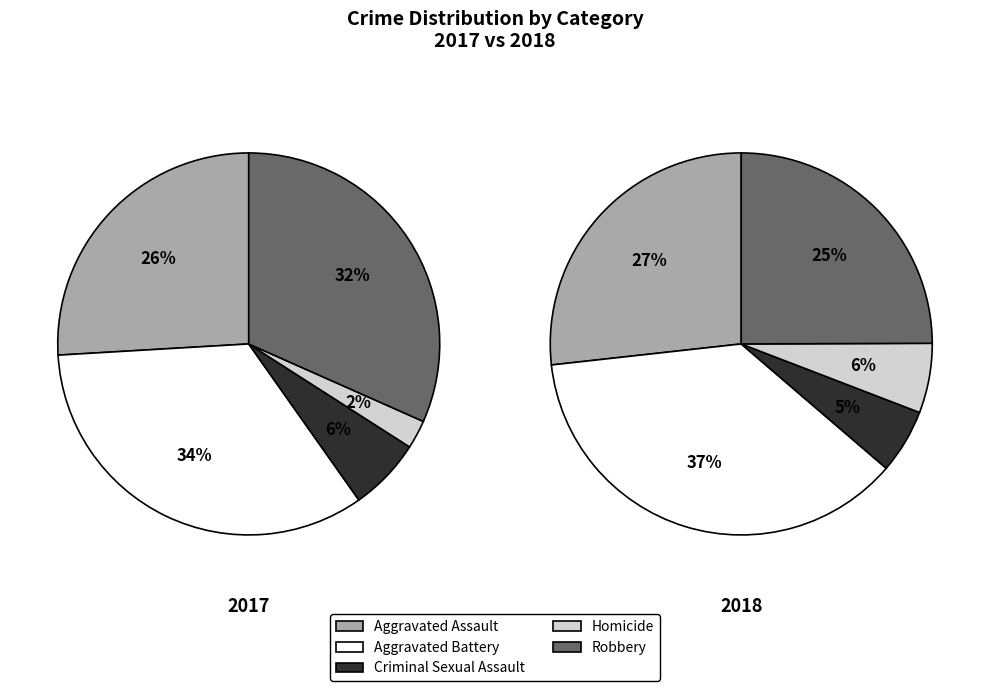

Is there any slice that represents more than half of the pie?

No